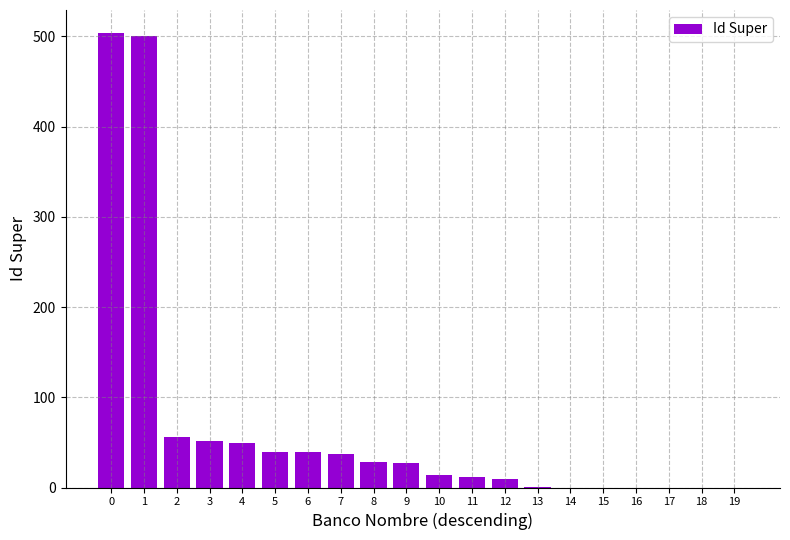

What is the change in value from 10 to 19?

-14